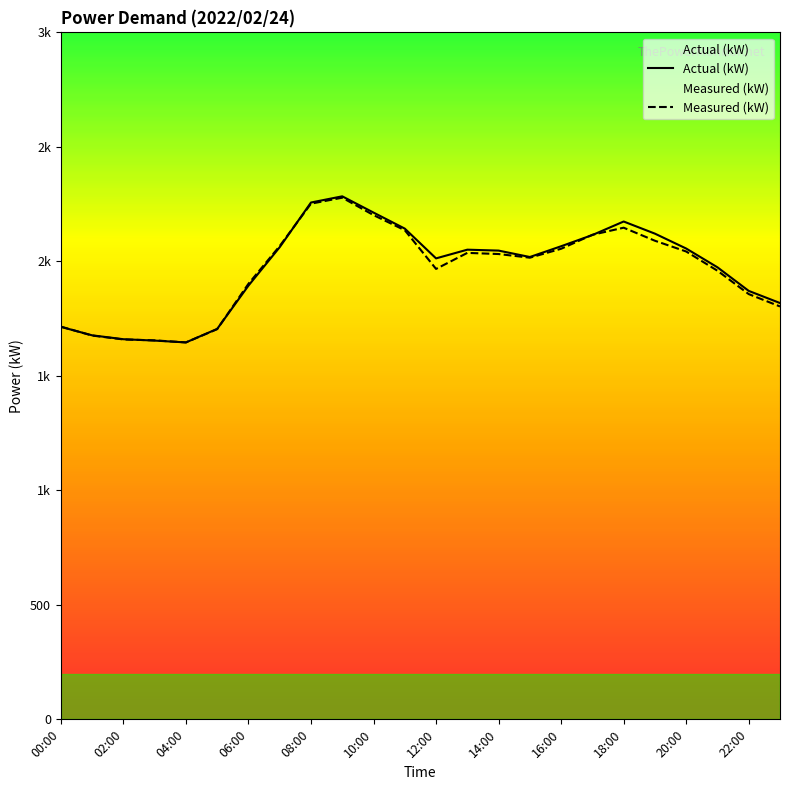

What is the value of the Actual (kW) point at the 20th from the left?

2121